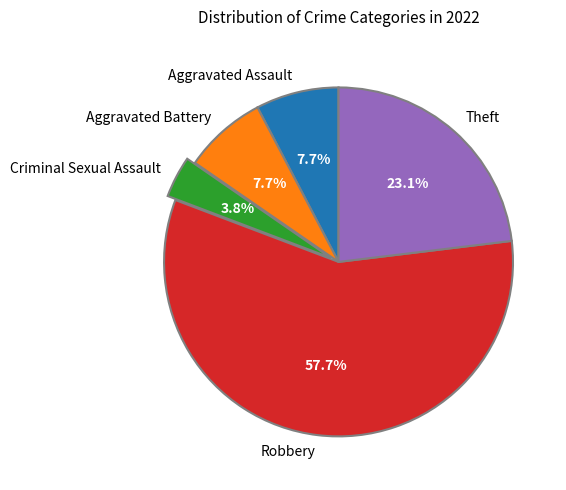

To the nearest percent, what is the combined percentage of Aggravated Battery and Theft?

31%